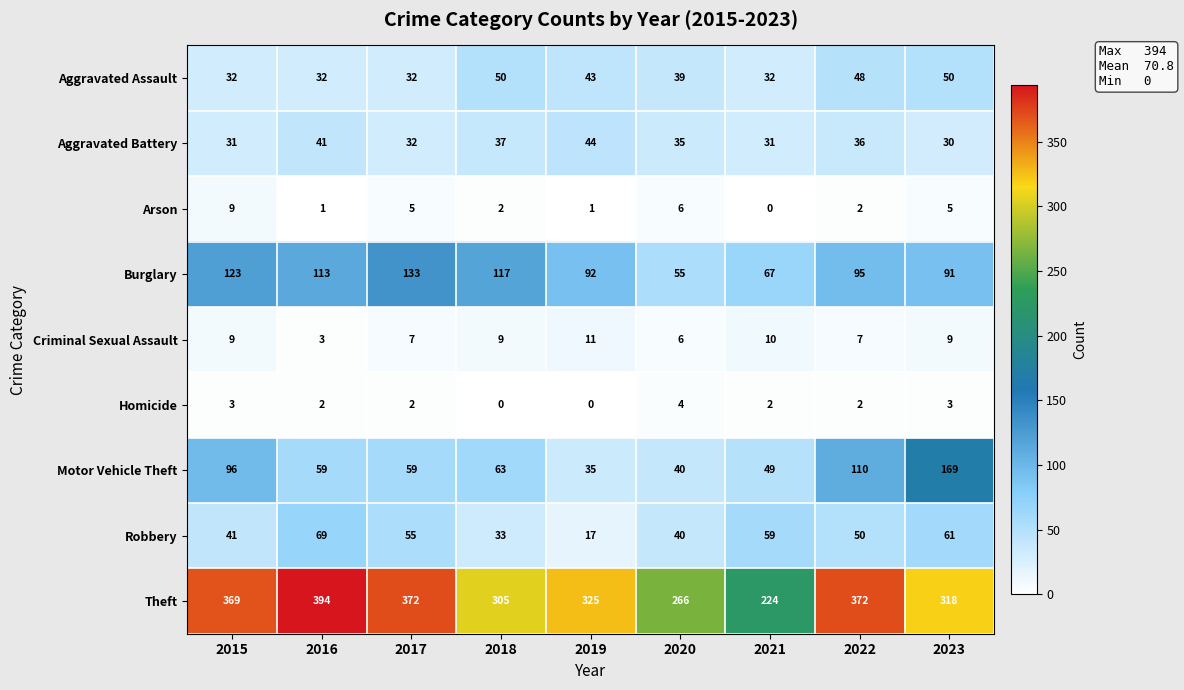

What is the spread (max minus min) of values at 2016?

393